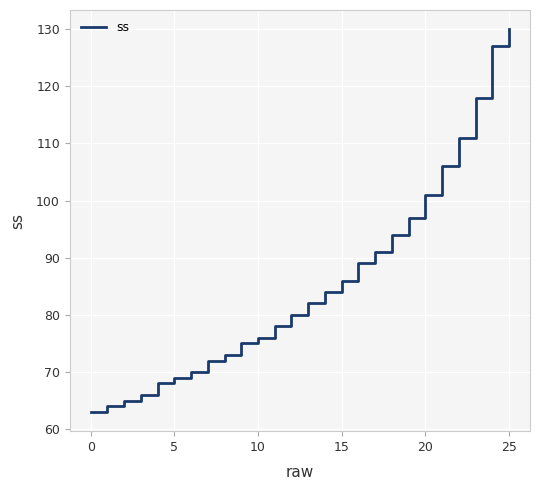

What is the minimum value shown in the chart?

63